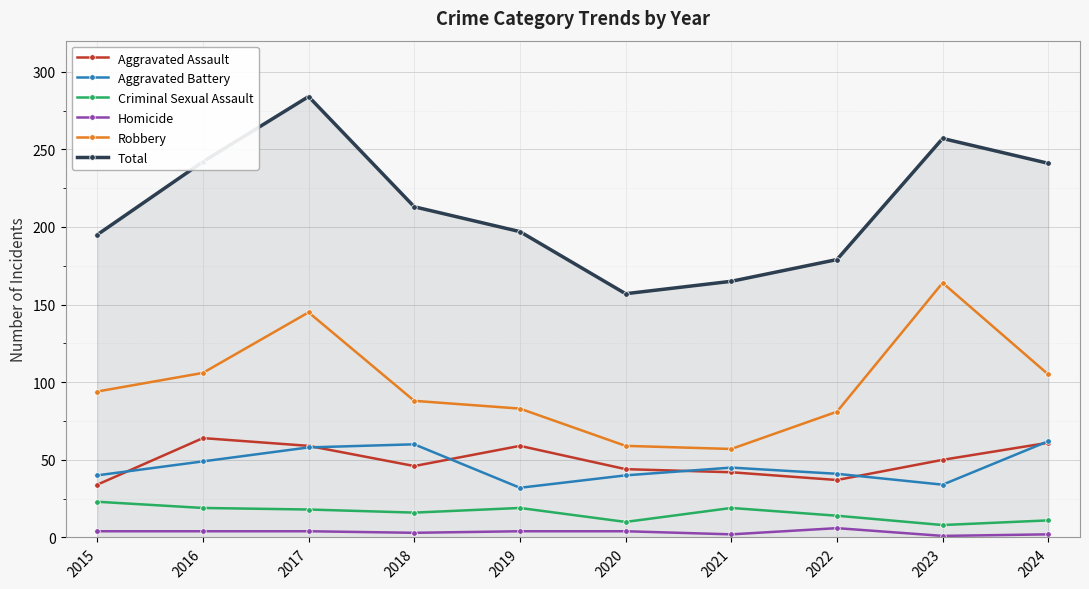

What is the highest value of the Homicide series?

6